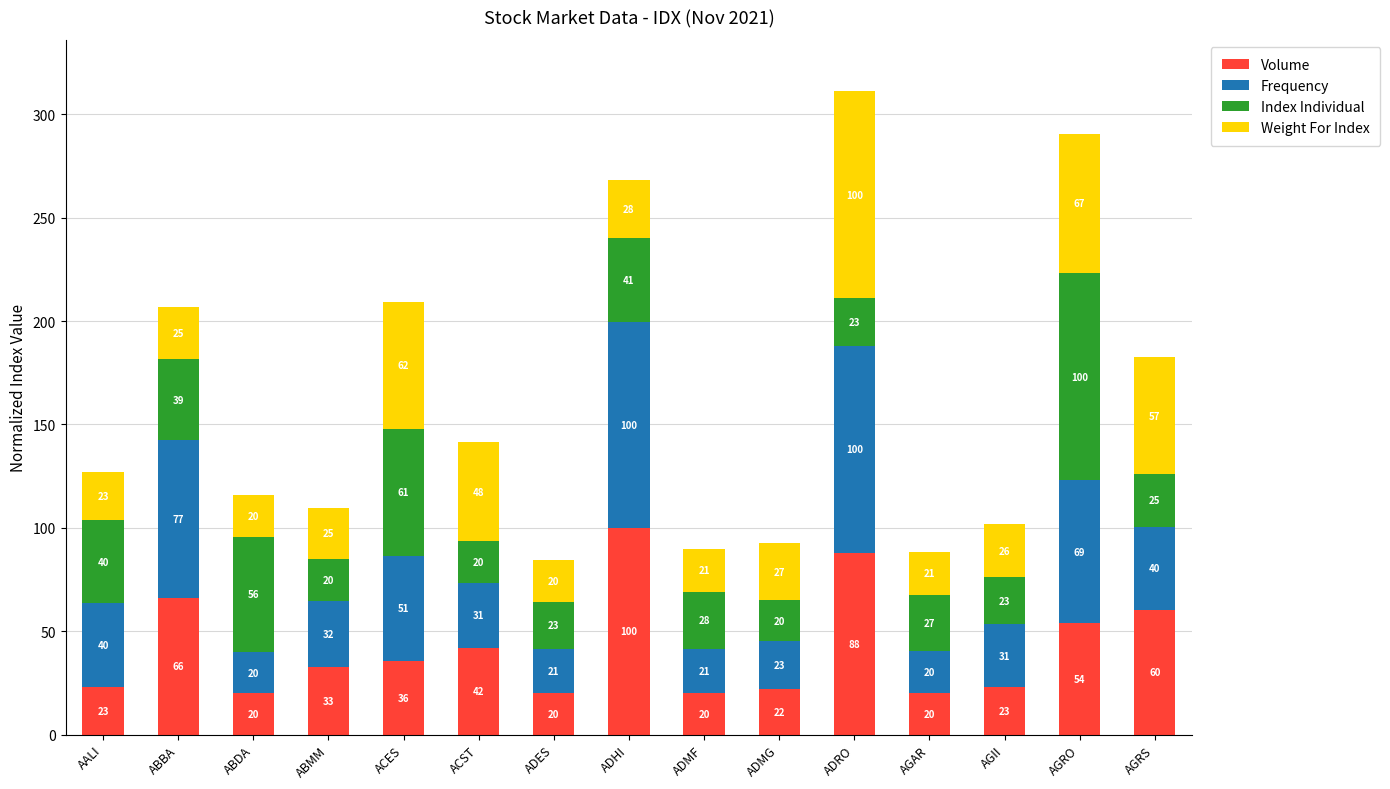

The value of Volume at AGAR is 20.0. True or false?

True